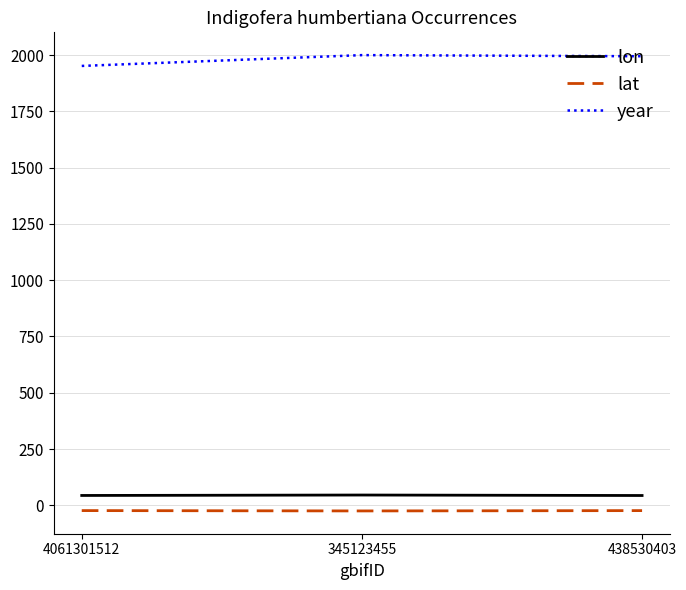

What is the lowest value of the year series?

1952.0